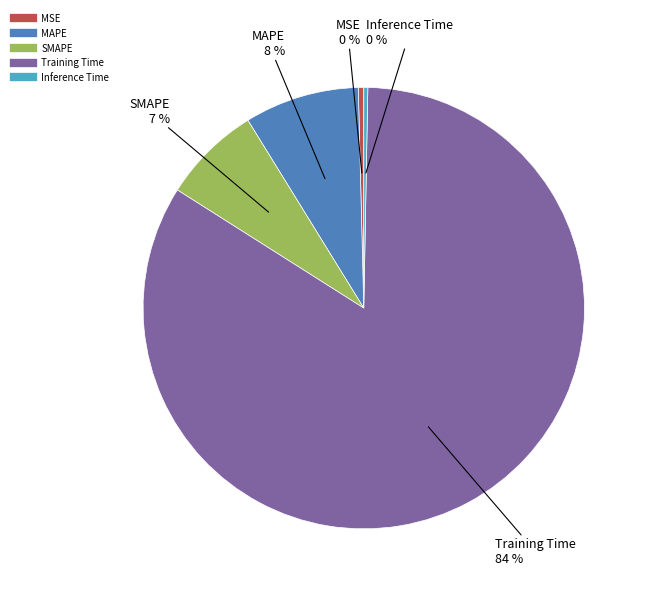

Count the number of slices in the pie.

5